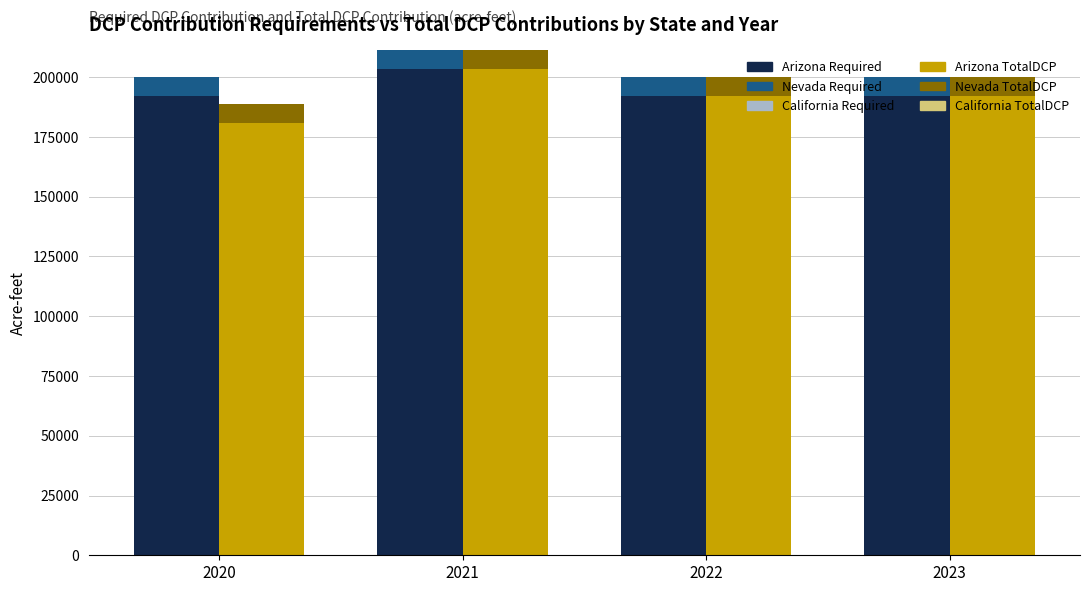

Is it true that California TotalDCP equals 0 at 2023?

True